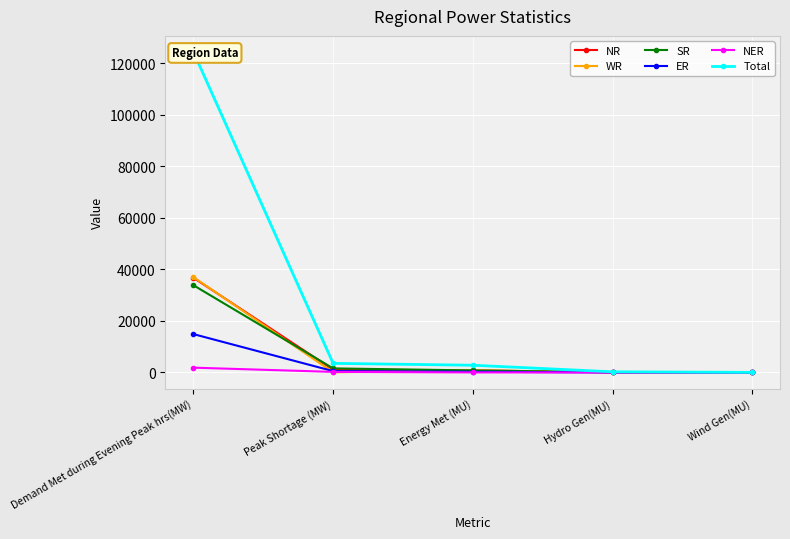

The ER series shows 8283 at Wind Gen(MU). True or false?

False